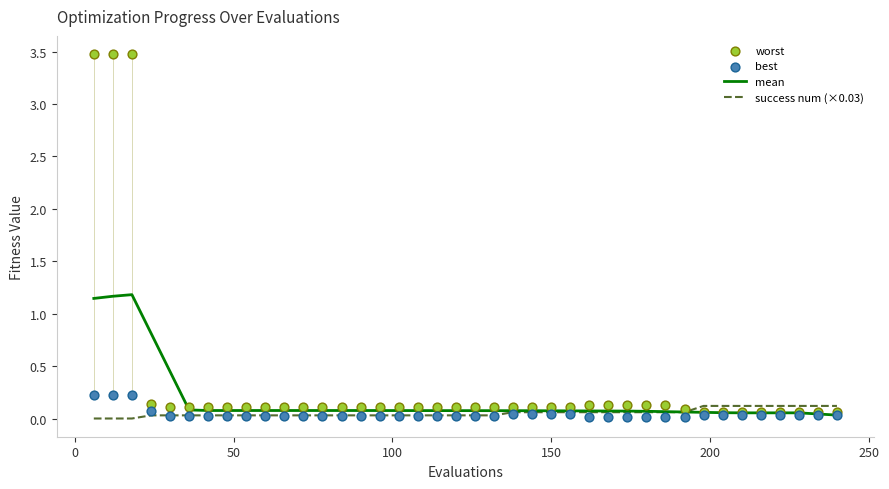

At how many categories does at least one series exceed 1?

3